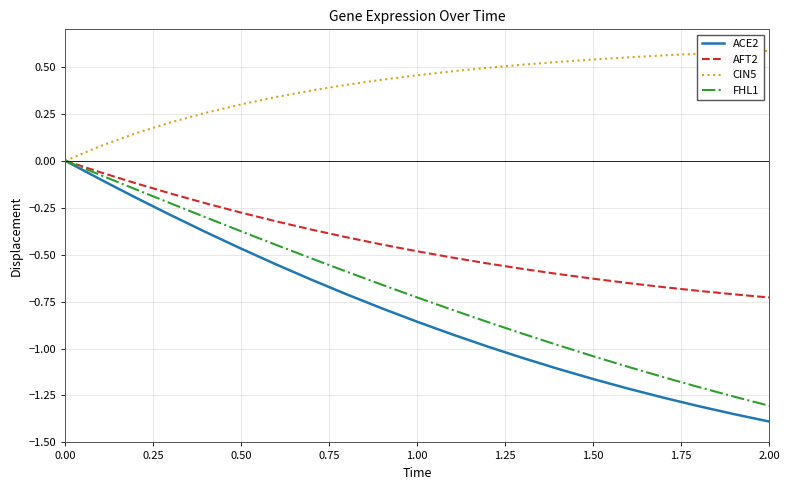

What is the lowest value of the ACE2 series?

-1.4